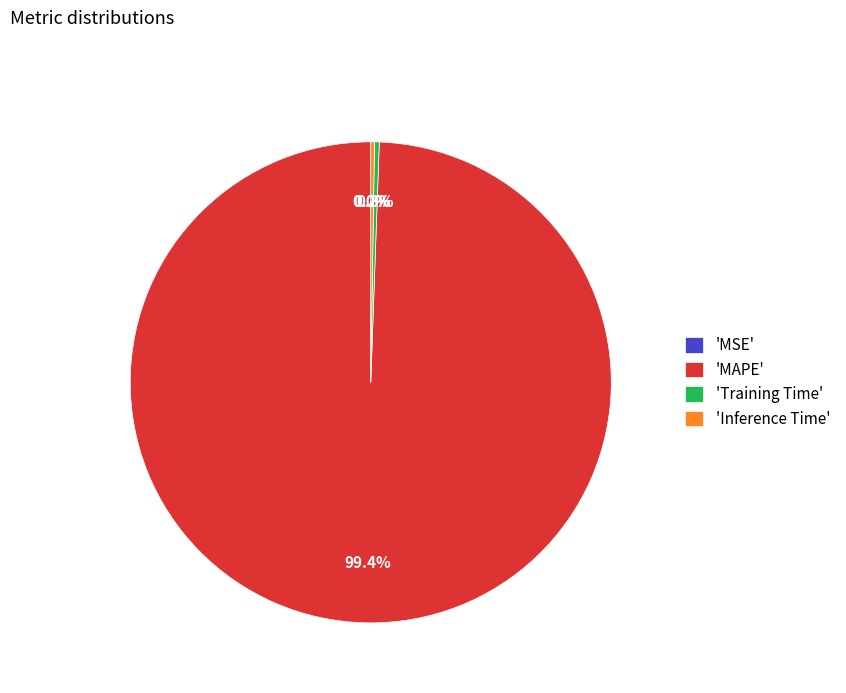

What portion of the pie excludes 'Training Time'?

99.7%